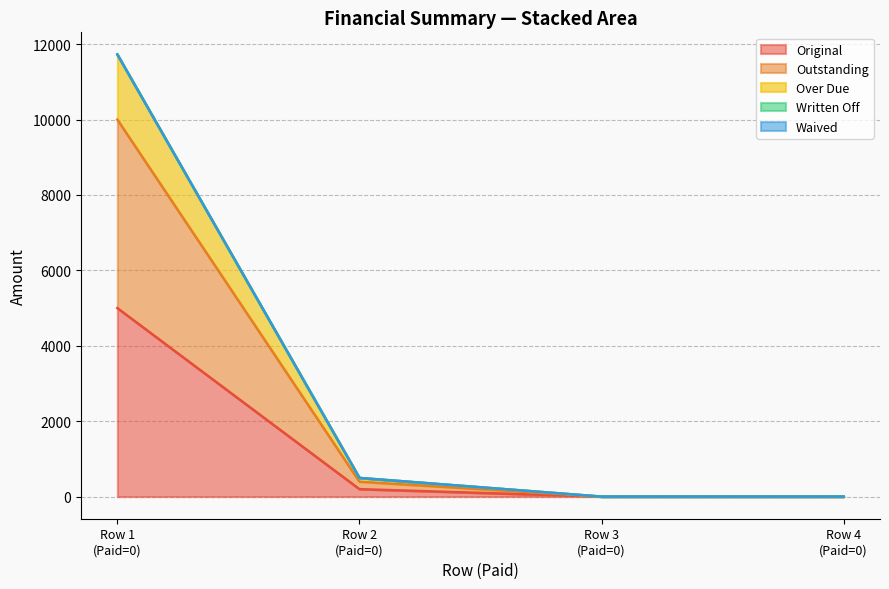

How many data points in Original are less than 197?

2